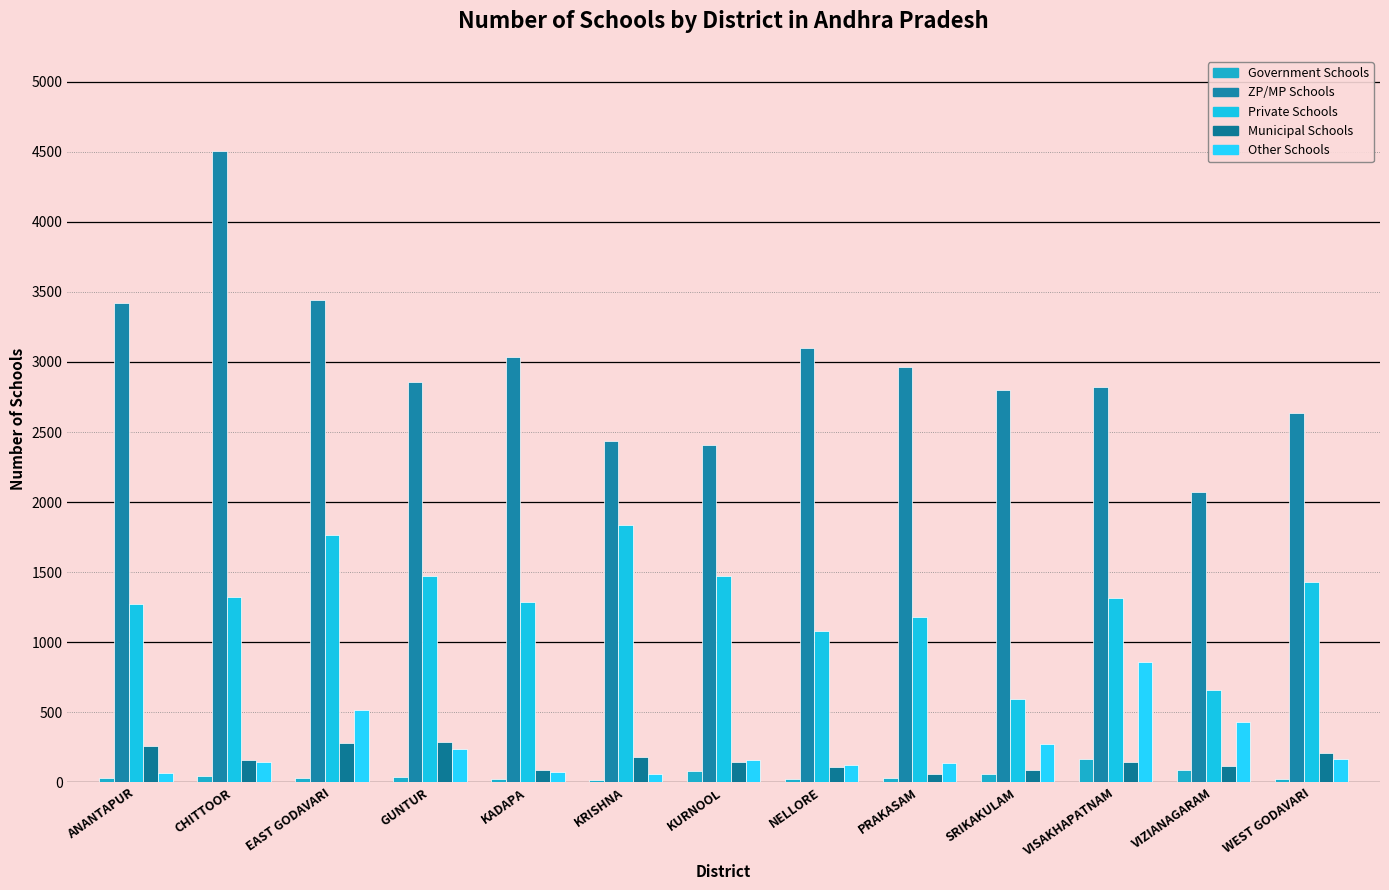

What are all the series names shown in the legend?

Government Schools, ZP/MP Schools, Private Schools, Municipal Schools, Other Schools